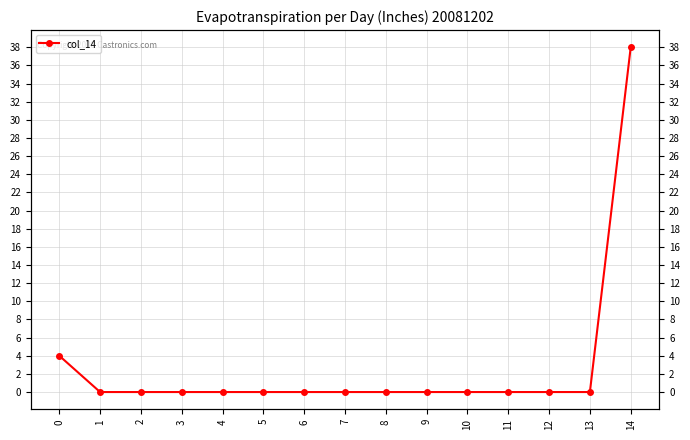

What is the average value?

3